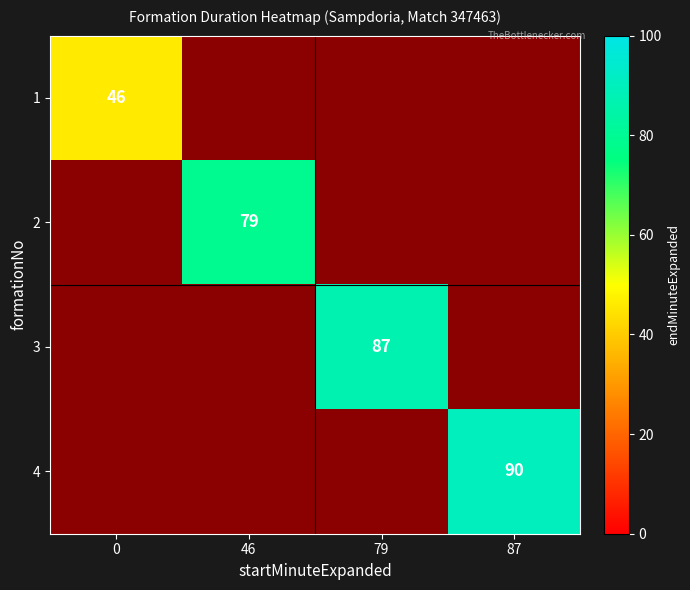

True or false: 1 has a value of 46 at 0.

True